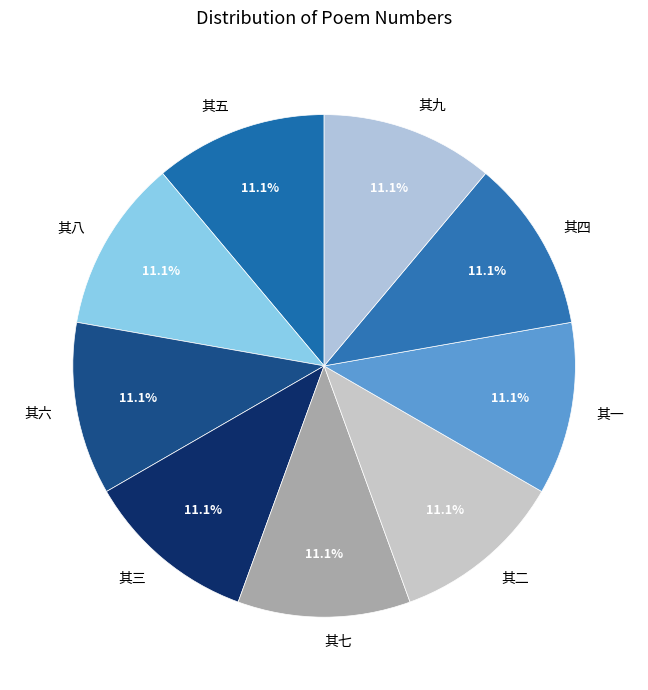

How many slices are in this pie chart?

9